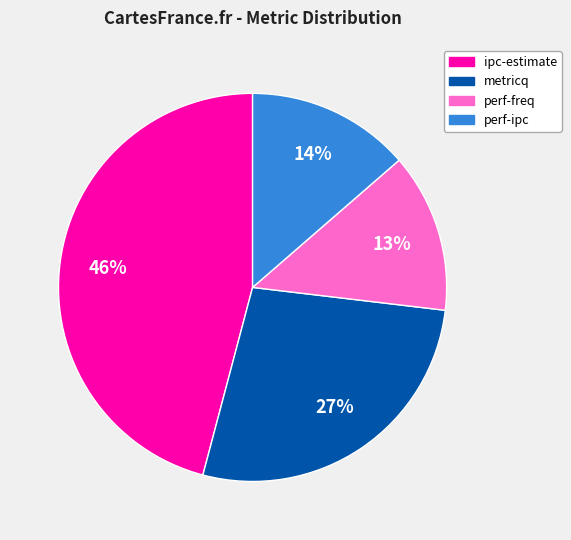

Which has a higher value, metricq or perf-freq?

metricq